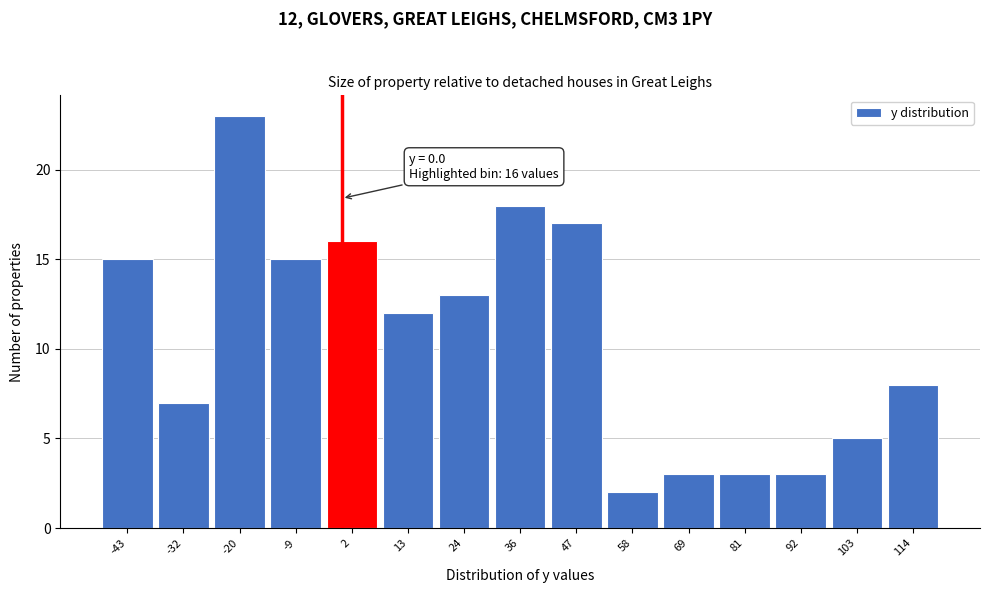

Which range on the x-axis has the tallest bar?

-26 to -14